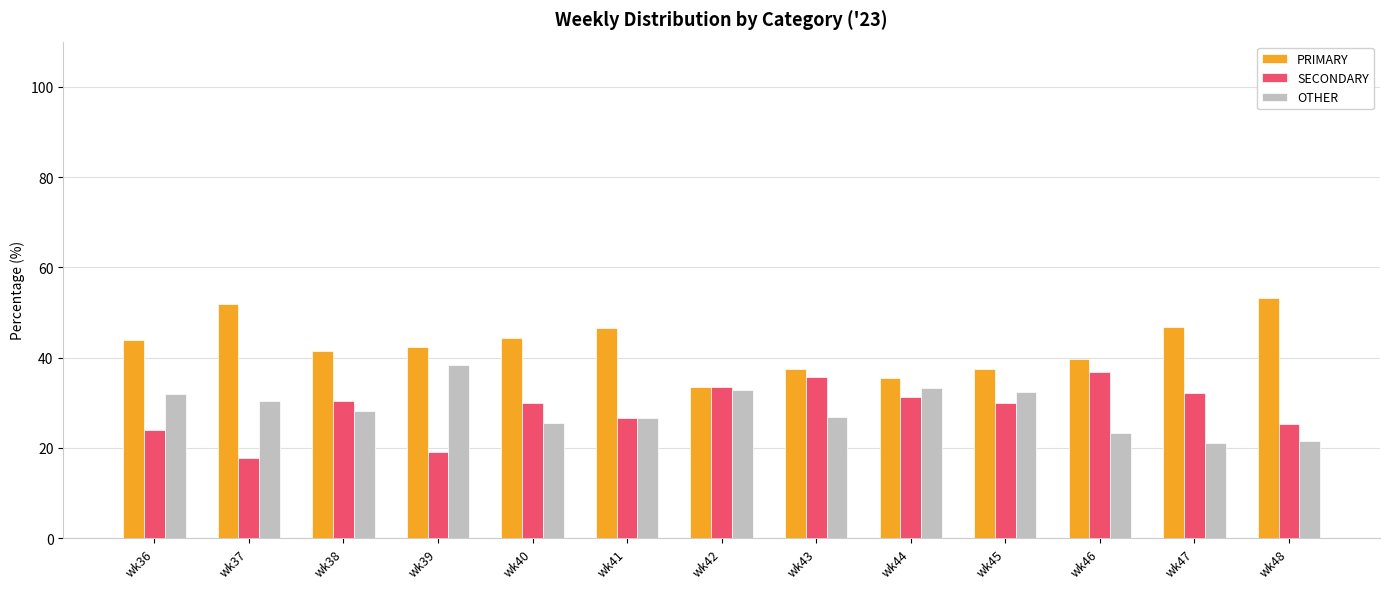

The SECONDARY series shows 50.2 at wk44. True or false?

False